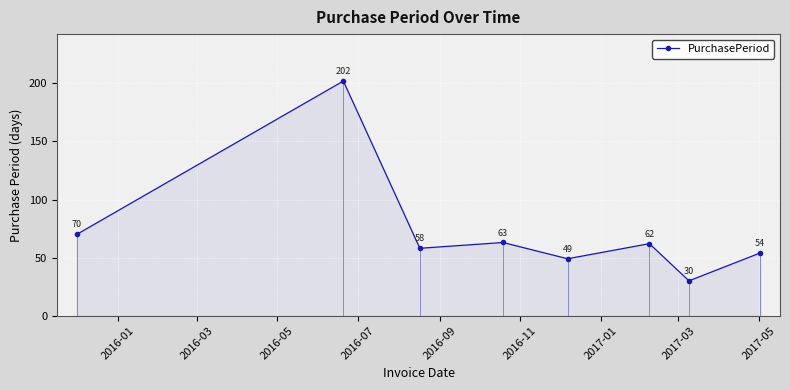

True or false: PurchasePeriod has more than 0 interior local peaks.

True